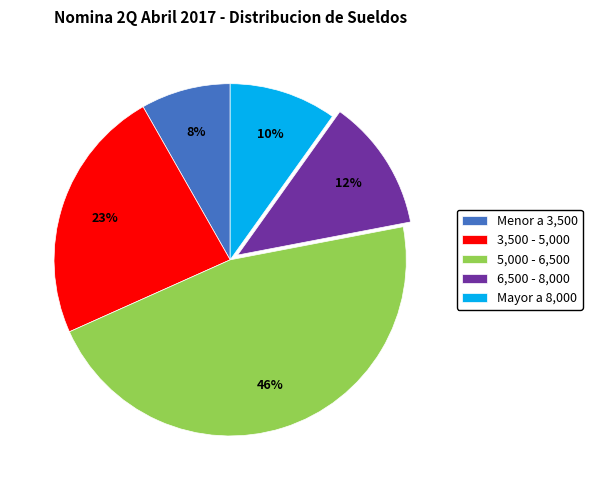

Which category has the biggest portion of the pie?

5,000 - 6,500